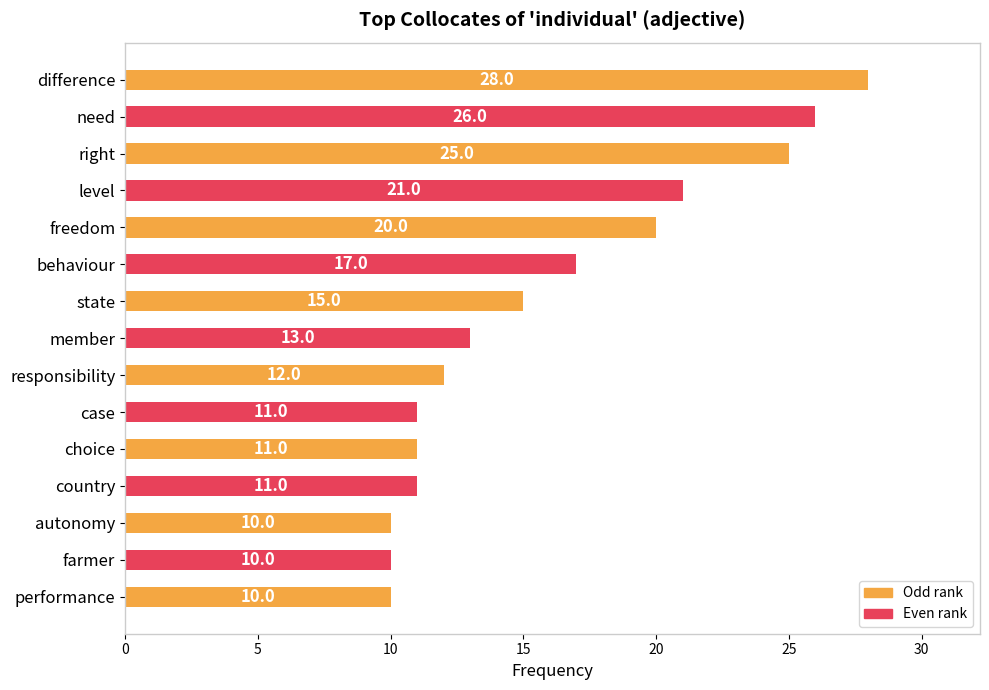

Reading top to bottom, transcribe all the data shown in this chart.

28	26	25	21	20	17	15	13	12	11	11	11	10	10	10